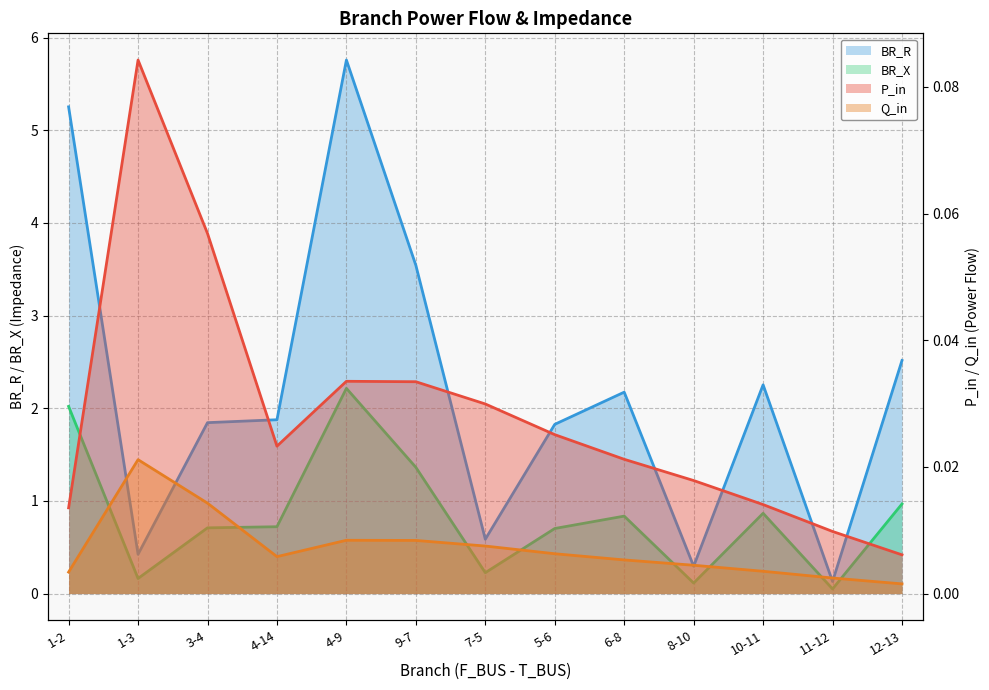

Does the chart display data point markers on the line(s)?

No